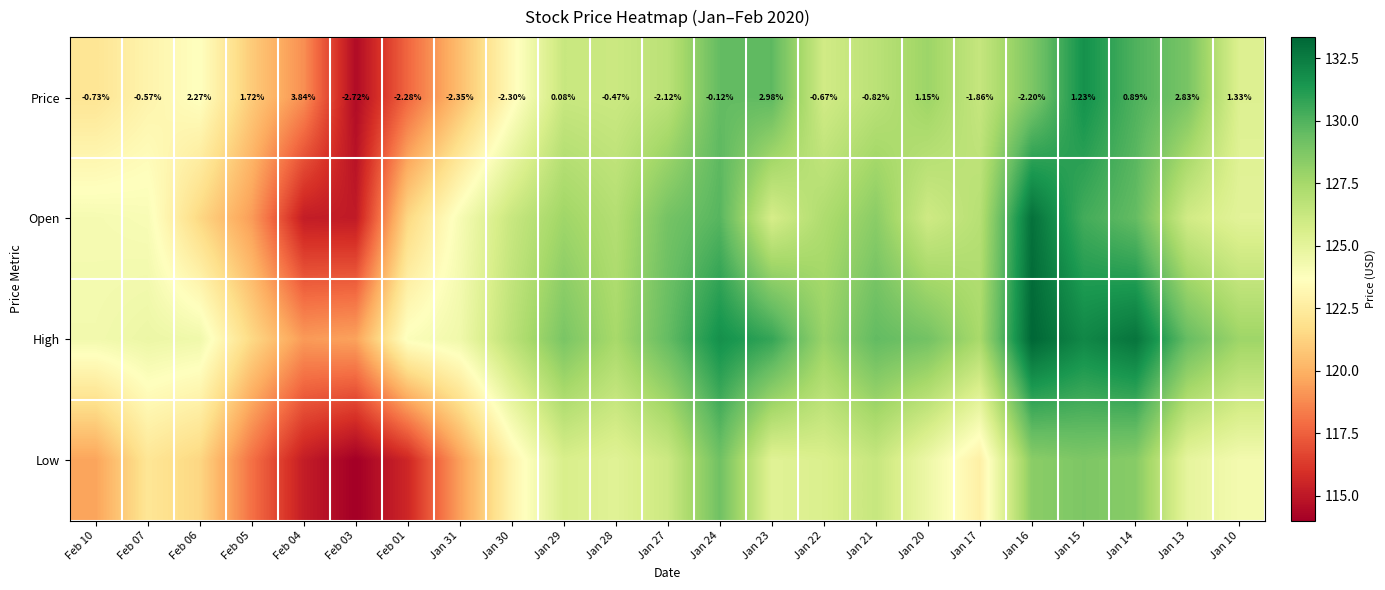

What is the greatest value displayed?

133.3